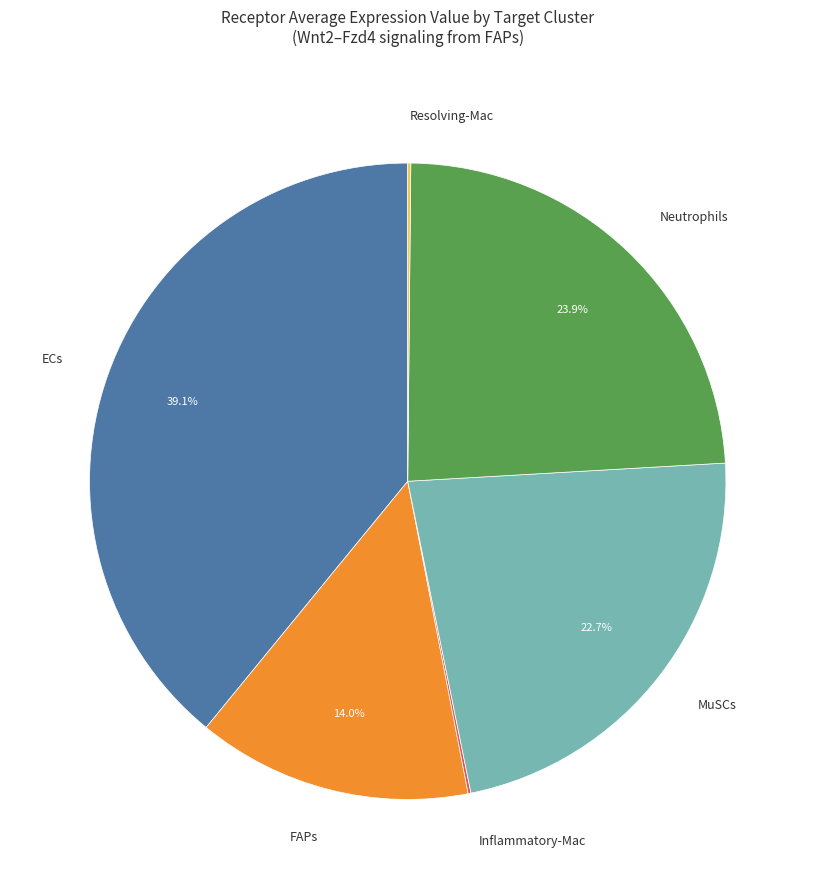

Is there a majority slice in this chart?

No